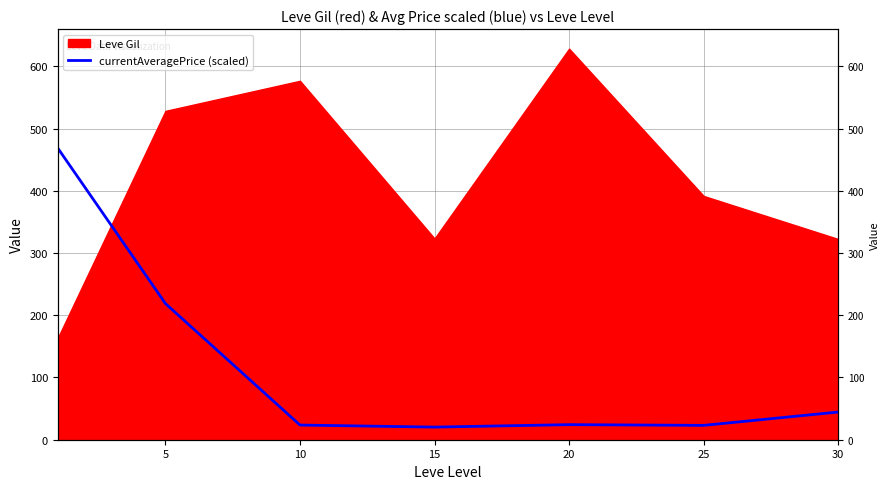

At which category does the data reach its first local valley?

15